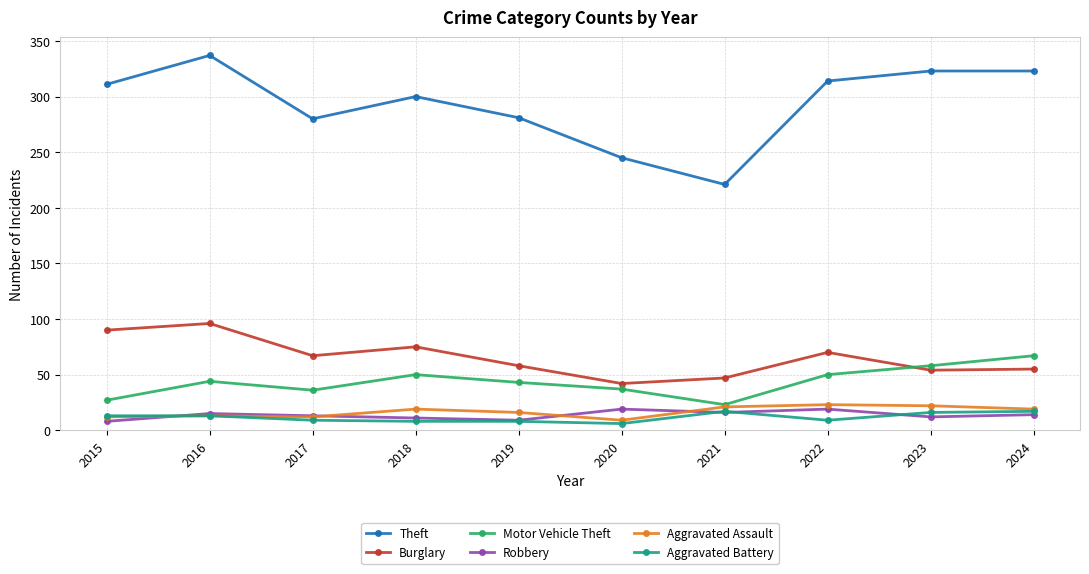

What is the value of the Aggravated Battery point at the 4th from the left?

8